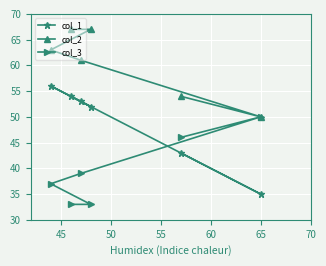

How many lines are shown in the chart?

3